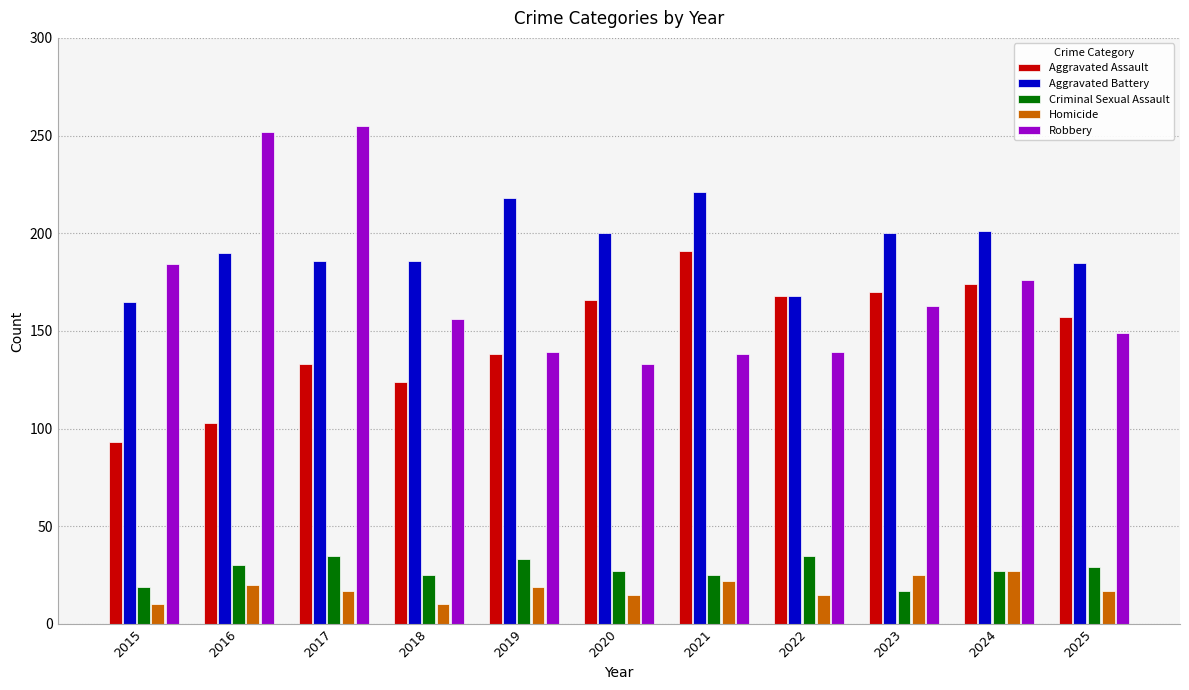

What is the value of the Criminal Sexual Assault bar at the 11th from the left?

29